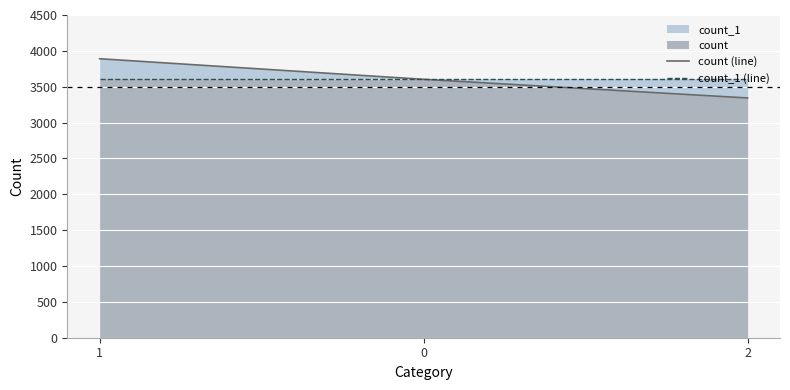

What position from the right is 0?

2